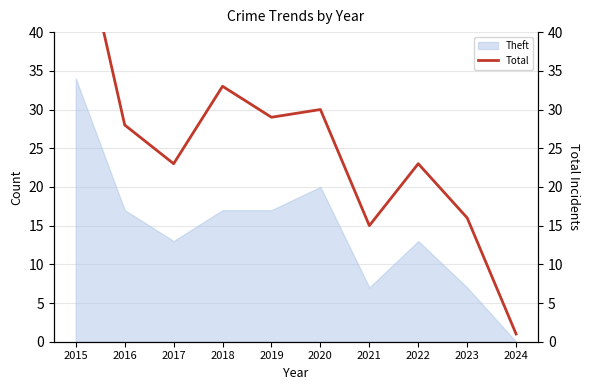

What is the minimum value shown in the chart?

1